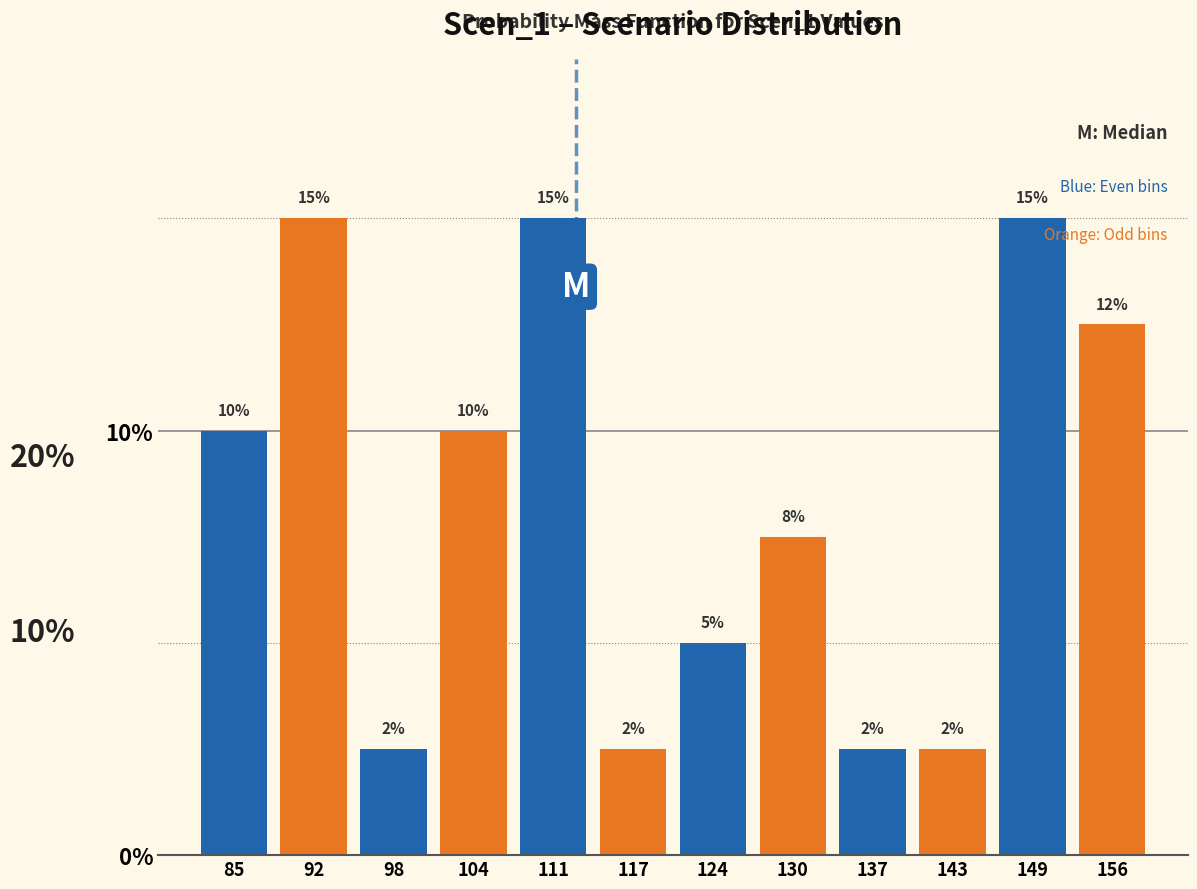

The chart shows a value of 2.5 at 143. True or false?

True